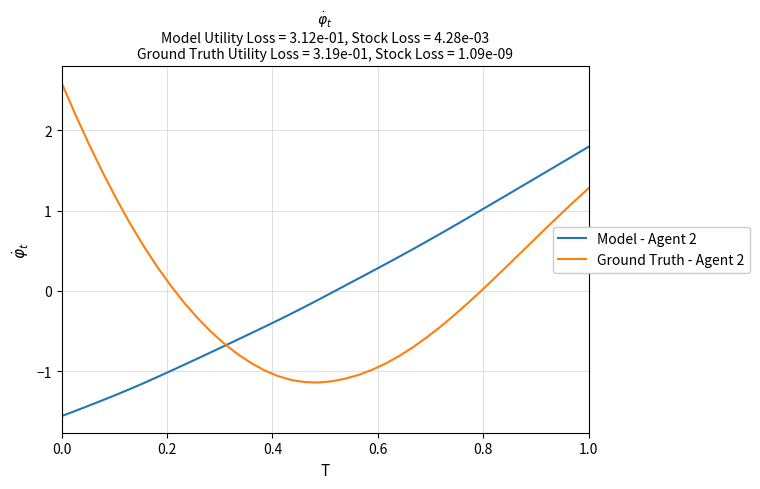

Rank the series by their maximum value, from lowest to highest.

Model - Agent 2, Ground Truth - Agent 2